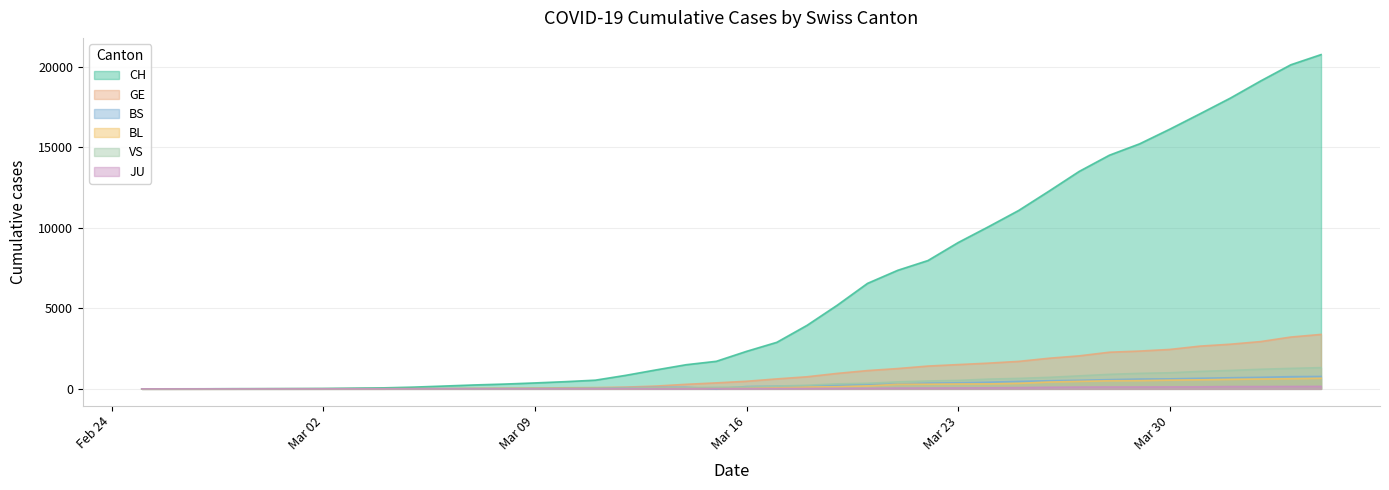

True or false: BL and CH cross at least once.

False